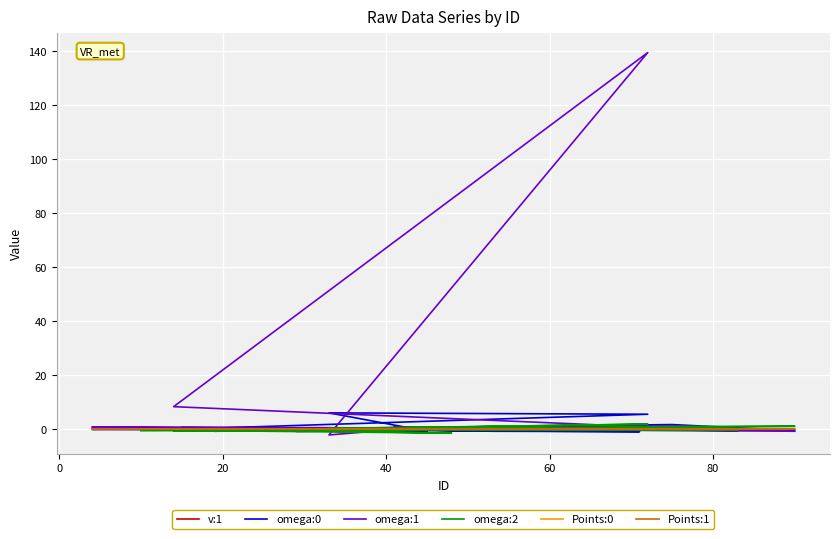

What is the sum of all Points:0 values?

0.1